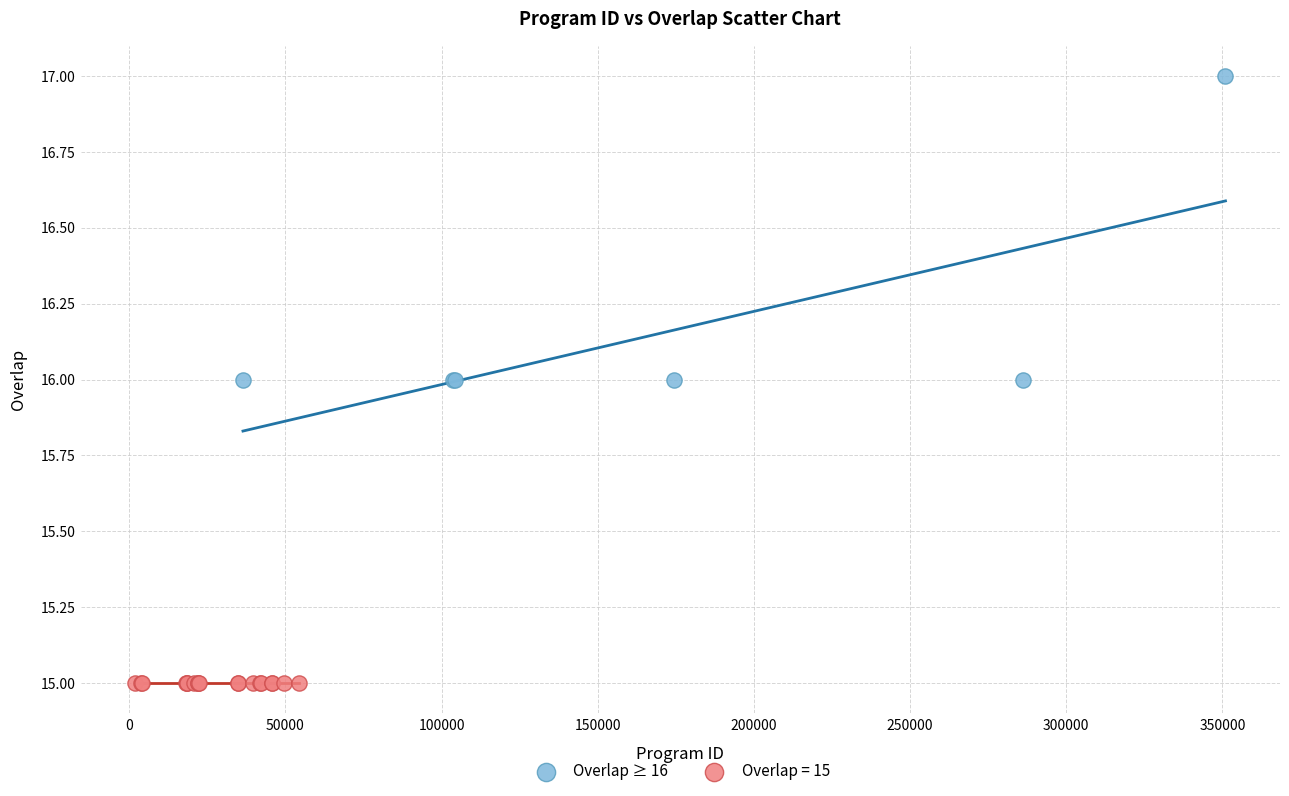

Which series contains the highest Y value?

Overlap ≥ 16